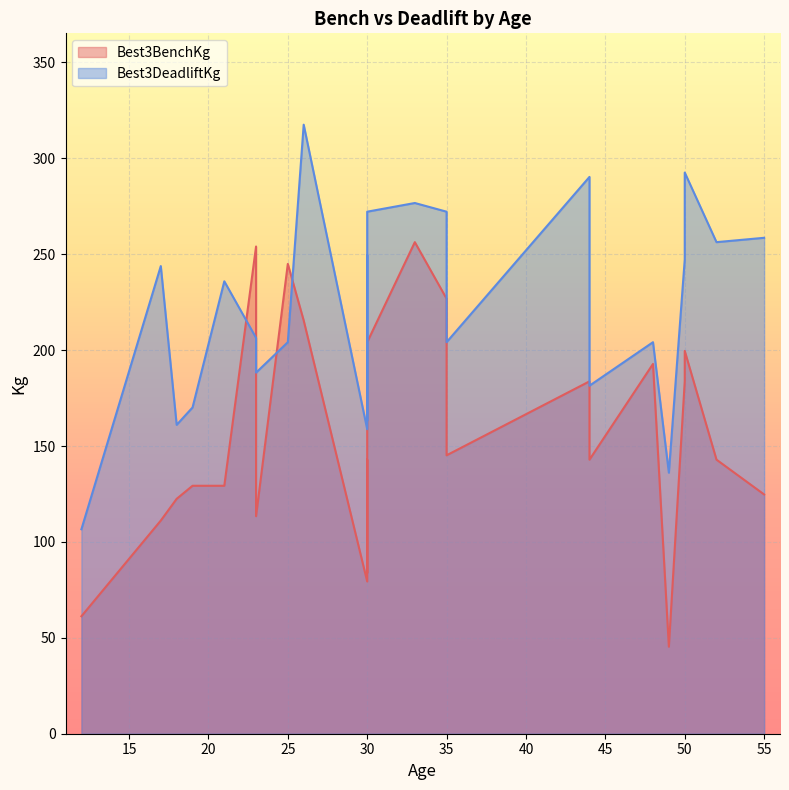

Which has a higher value, 50 or 30?

50